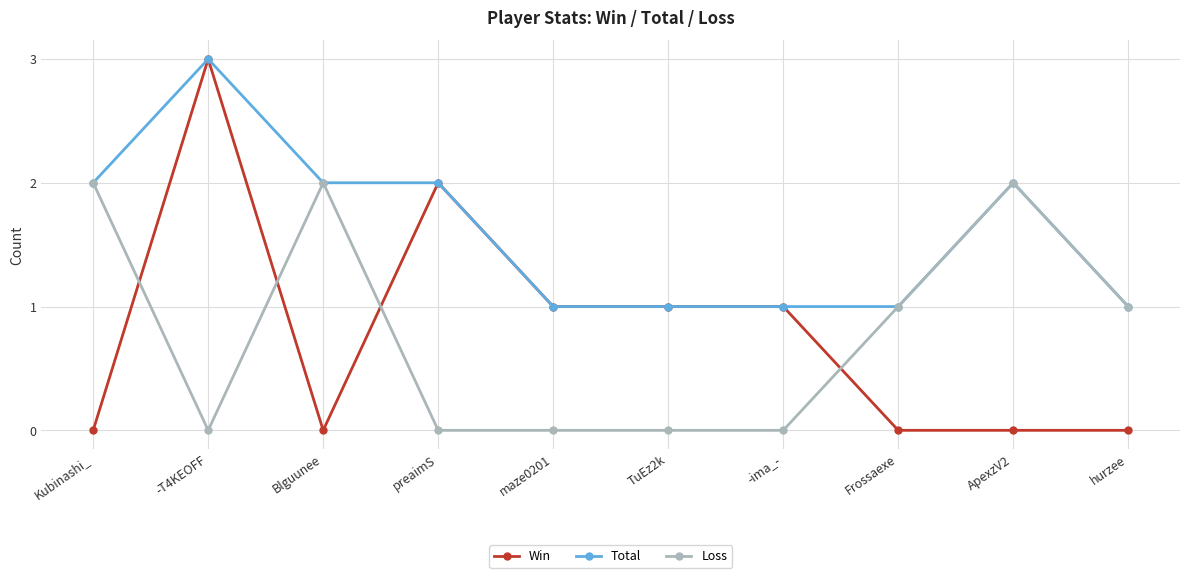

At which label does Win first exceed 1?

-T4KEOFF